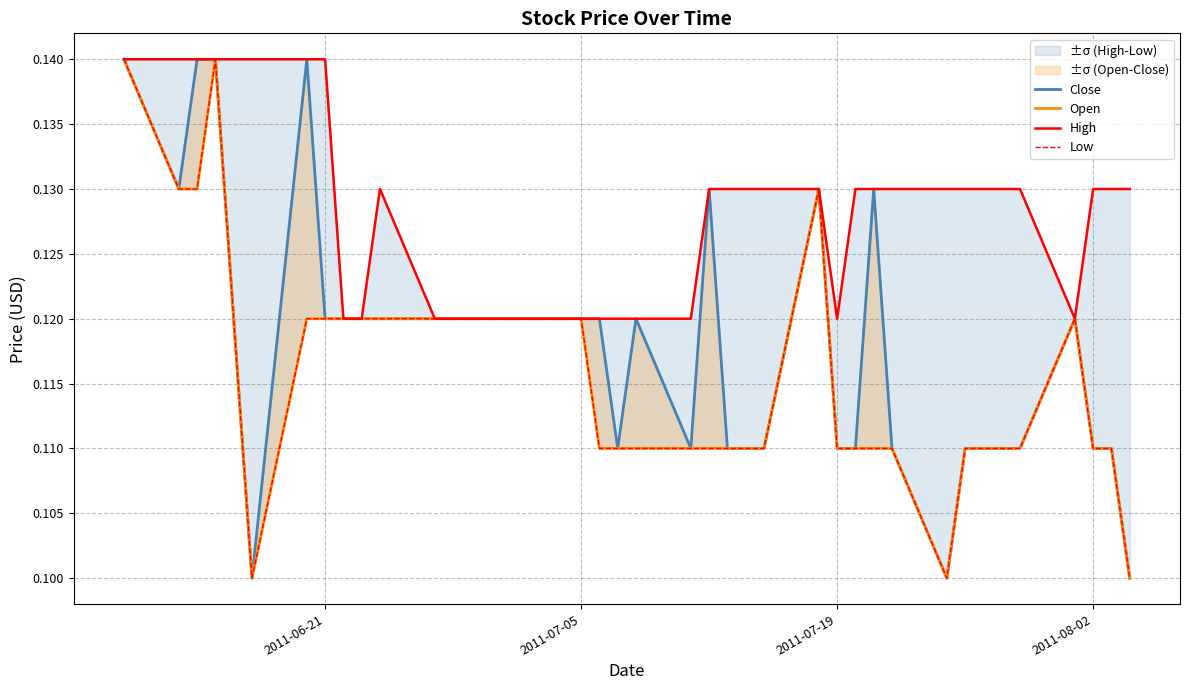

How many categories are shown in the chart?

40